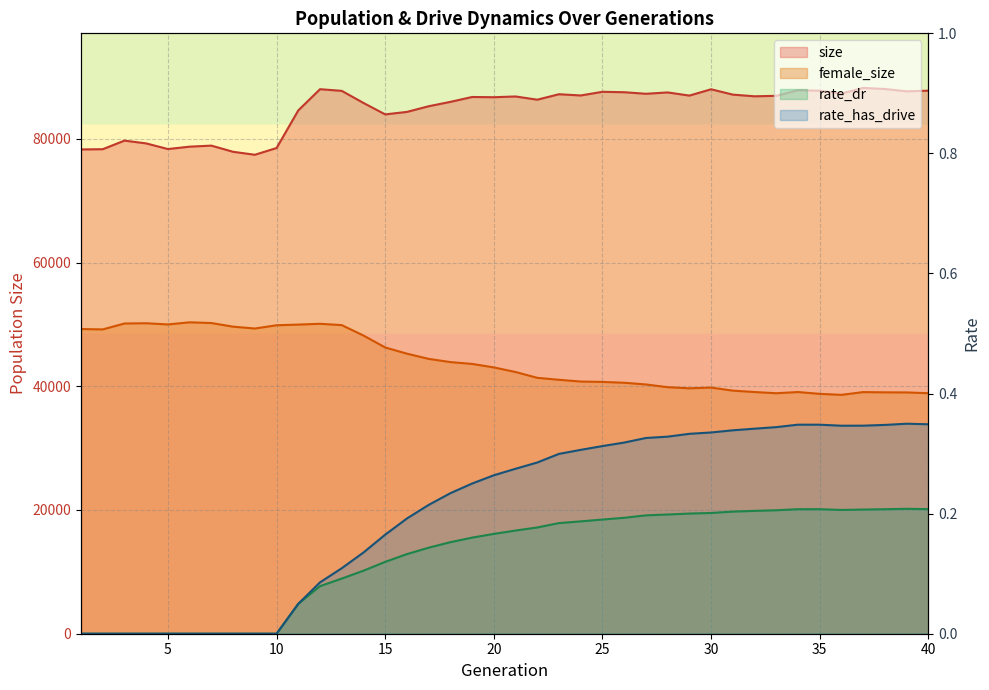

Where is the first local maximum for size?

3